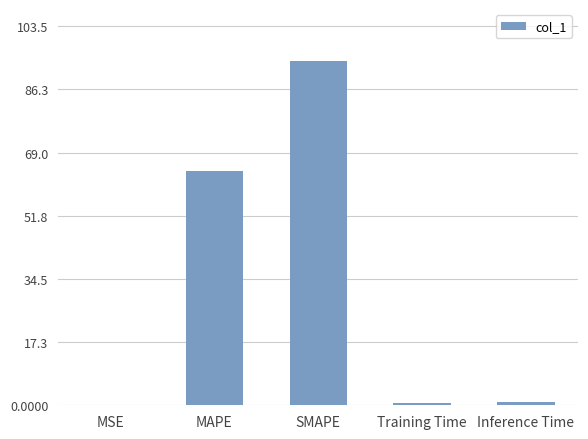

What is the change in value from MSE to Inference Time?

+0.8